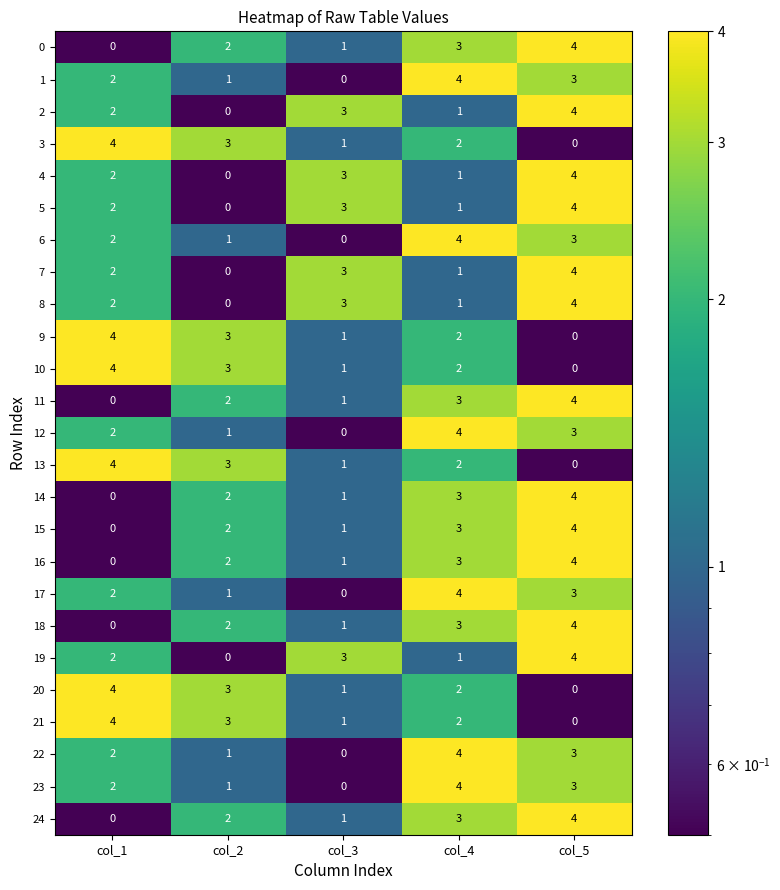

At which category is the sum across all series the highest?

col_5